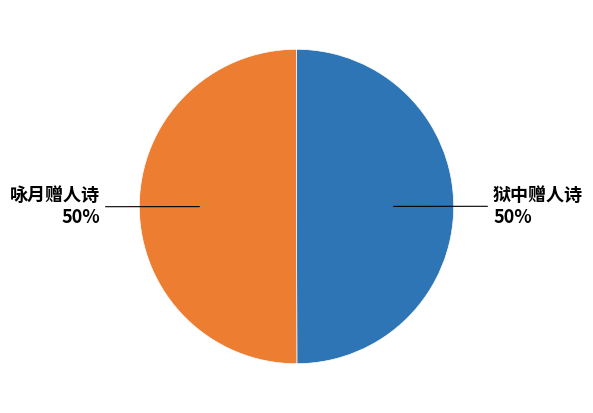

Is it true that 咏月赠人诗 is 36% of the pie?

False